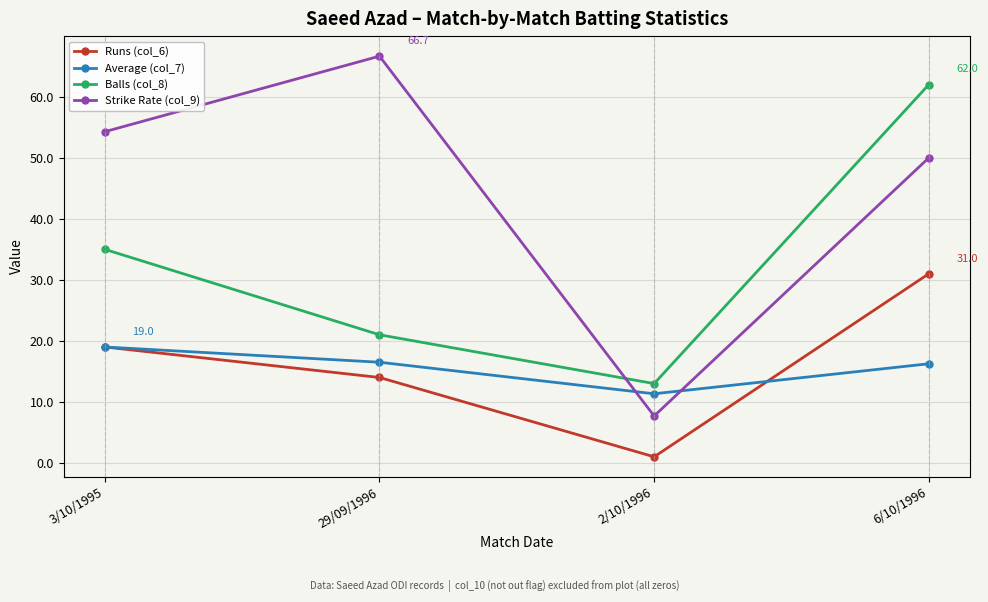

How many data points does each series have?

4